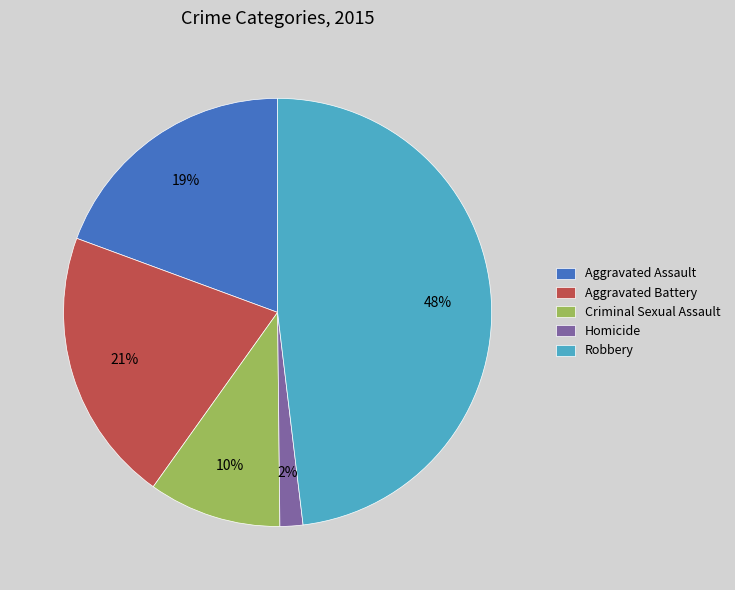

Does Robbery represent more than half of the total?

No